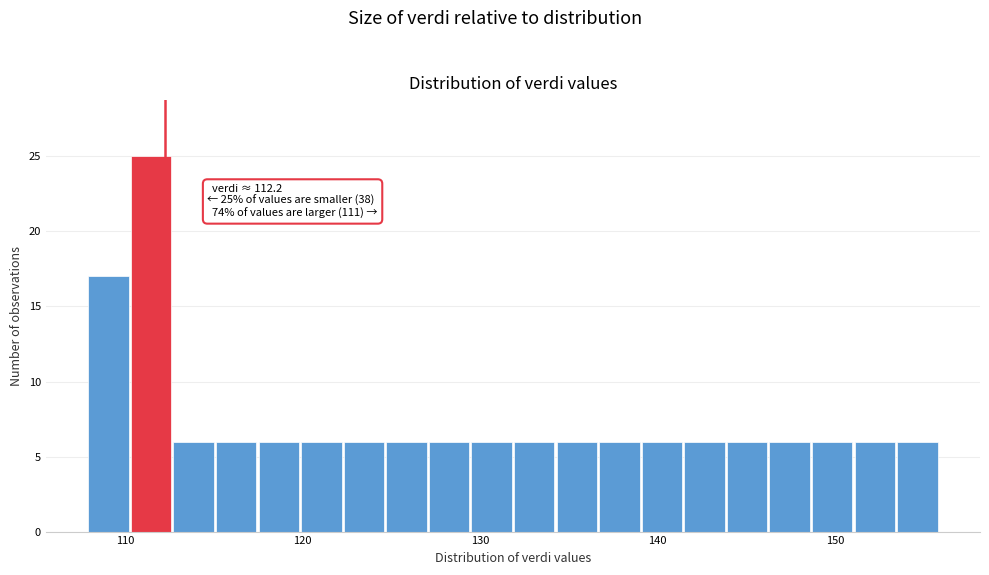

Around what value on the x-axis is the tallest bar? Give the approximate position of its centre, as read against the axis.

111